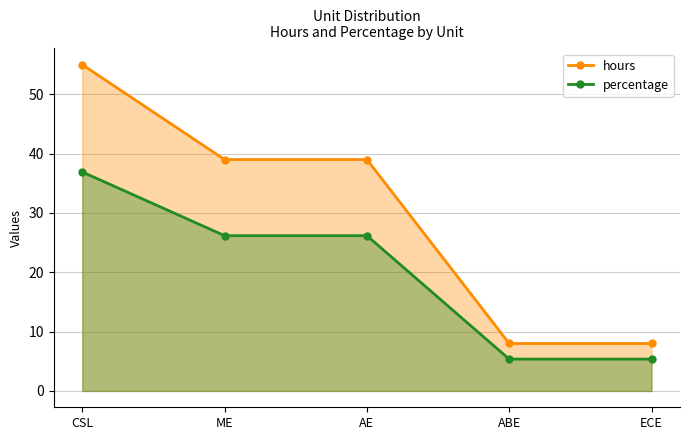

Read the hours value at CSL.

55.0